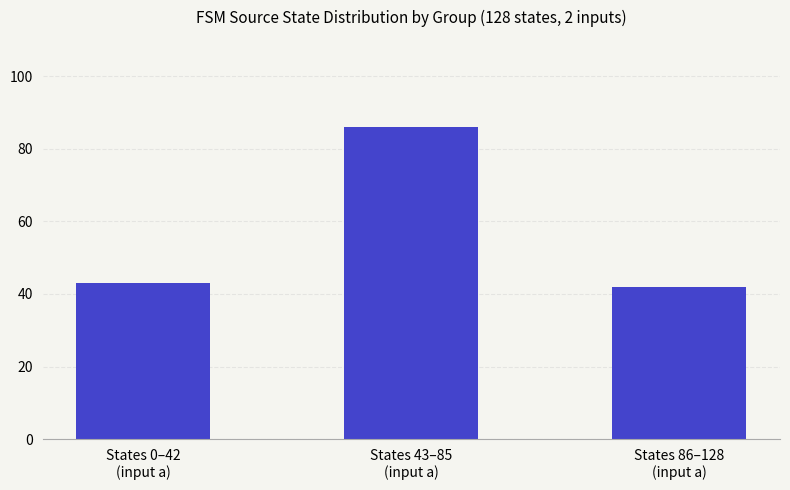

How many values are below 43?

1